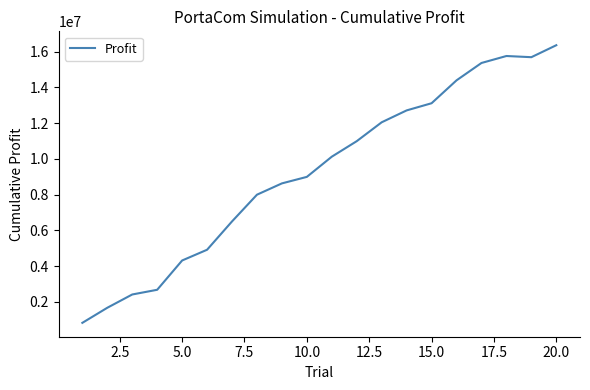

What is the smallest value displayed?

824383.9